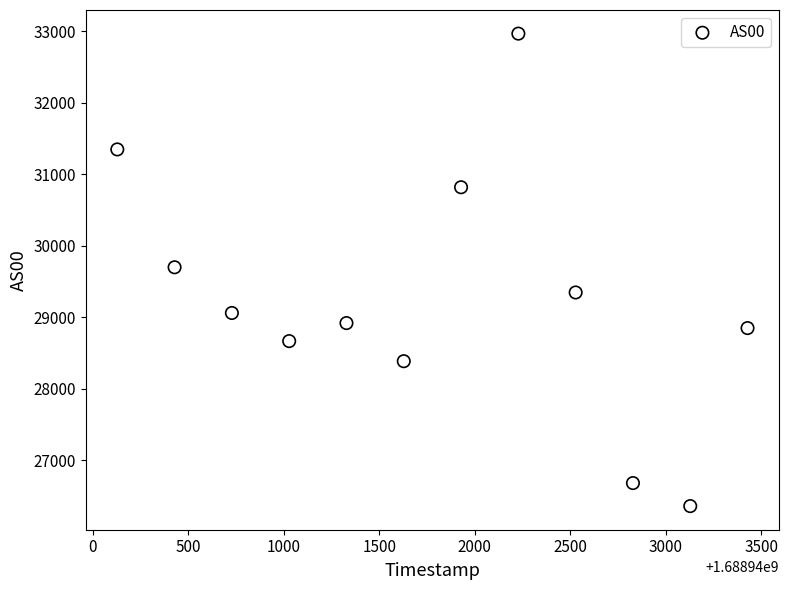

What is the average X value?

1688941779